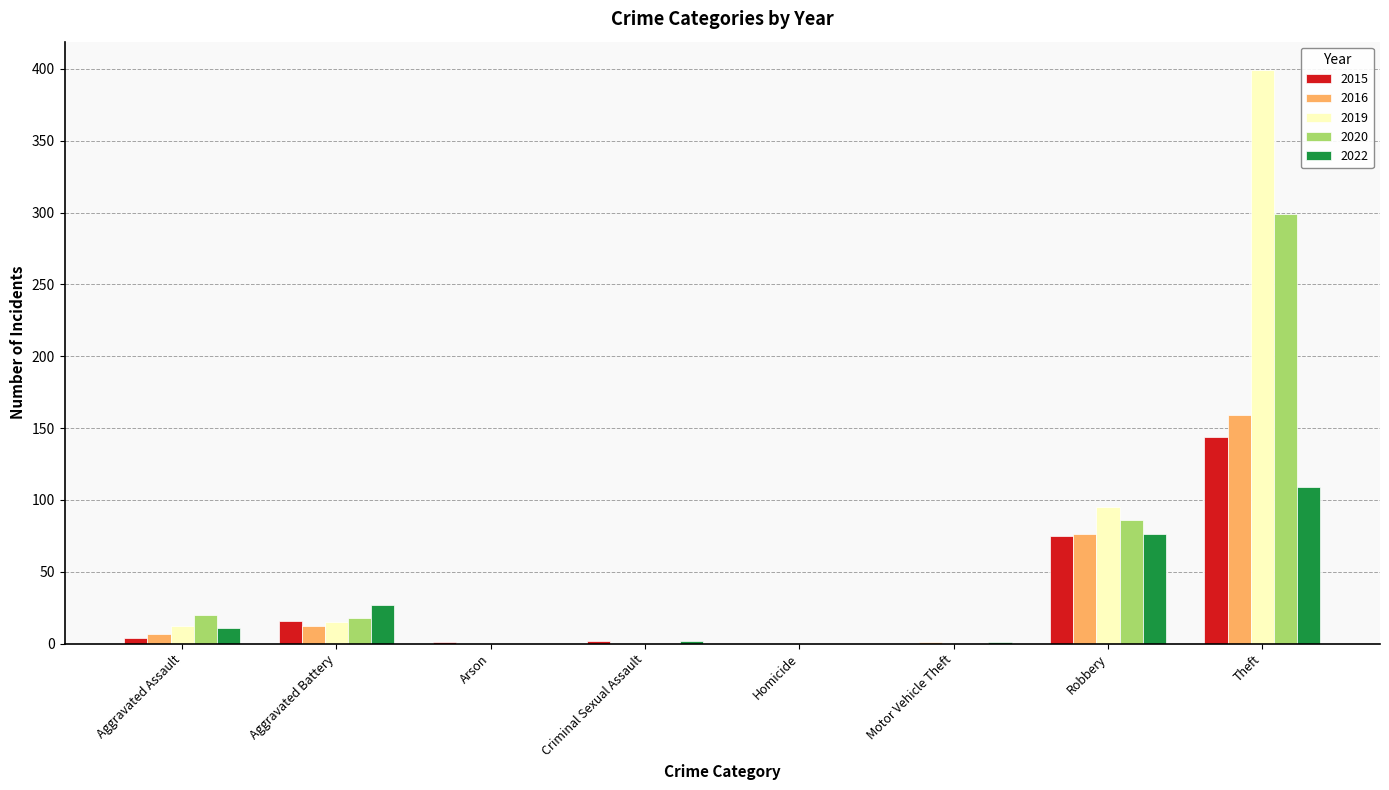

What is the sum of all 2020 values?

423